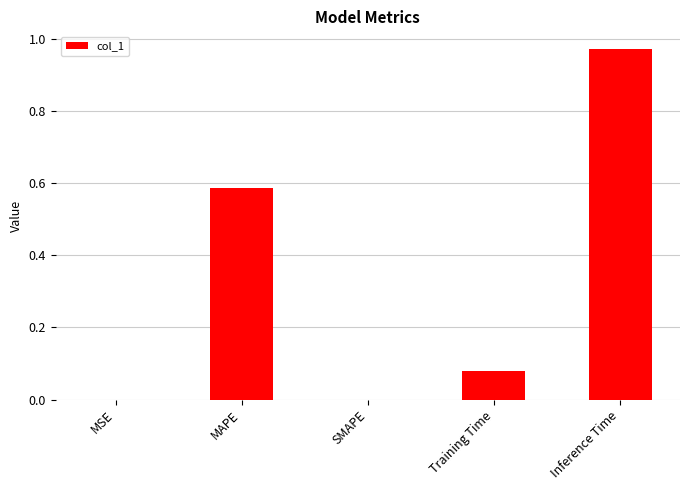

Between Inference Time and SMAPE, which is larger?

Inference Time